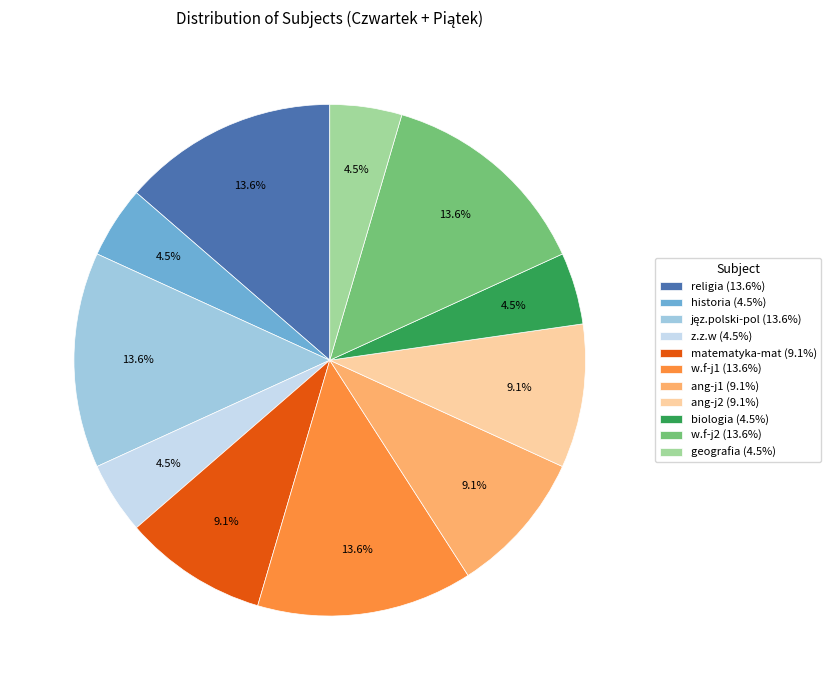

Is z.z.w (4.5%) the majority of the pie?

No